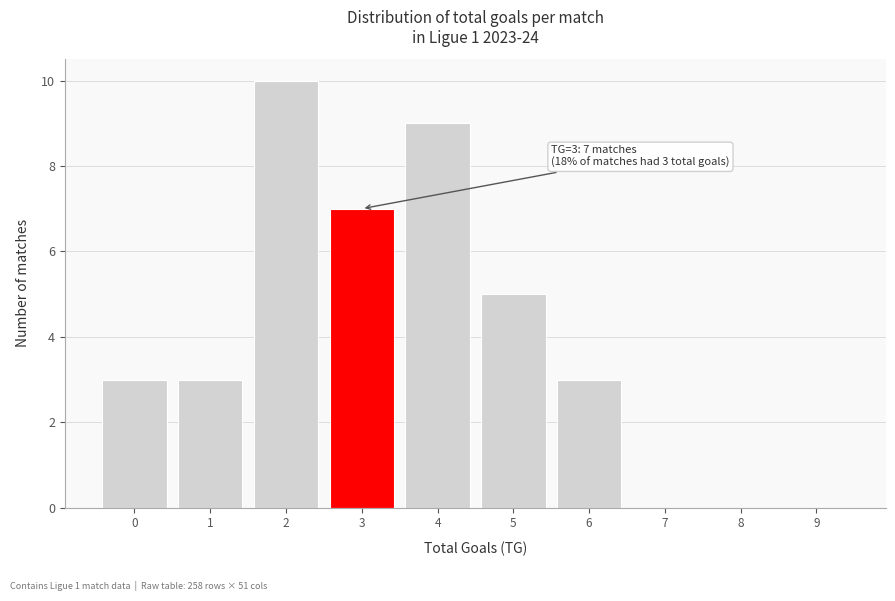

Reading right to left, what are all the values shown in this chart?

9=0	8=0	7=0	6=3	5=5	4=9	3=7	2=10	1=3	0=3